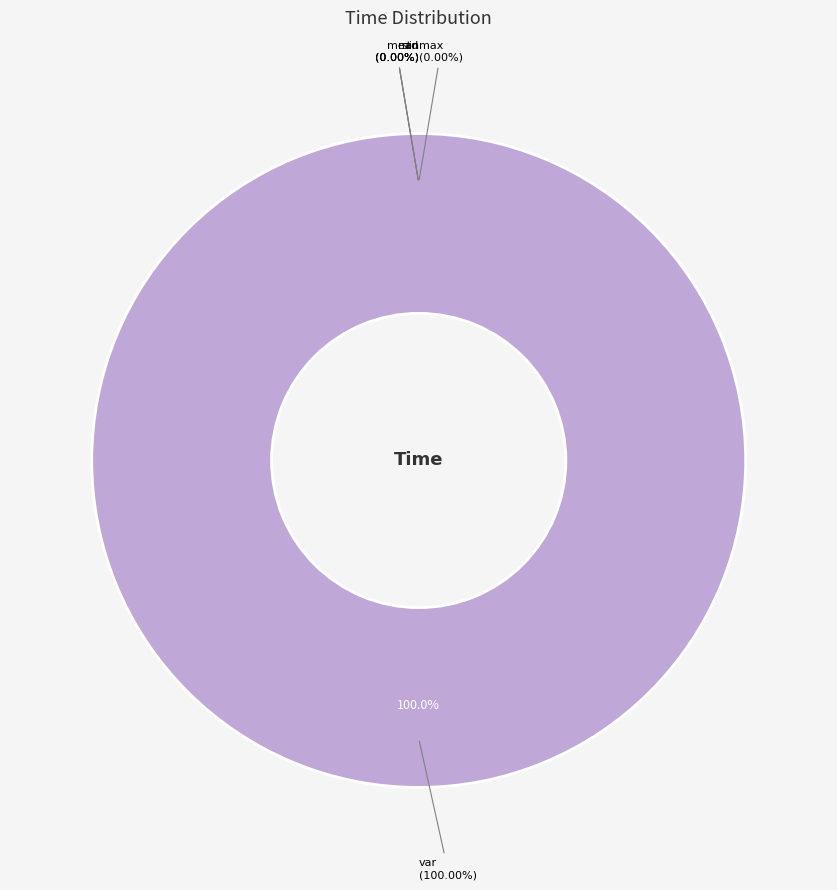

Which slice is the smallest?

min